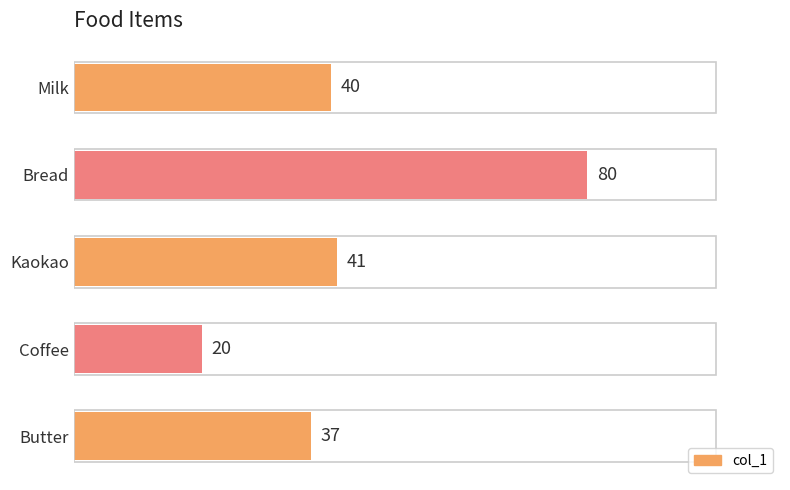

What is the smallest value displayed?

20